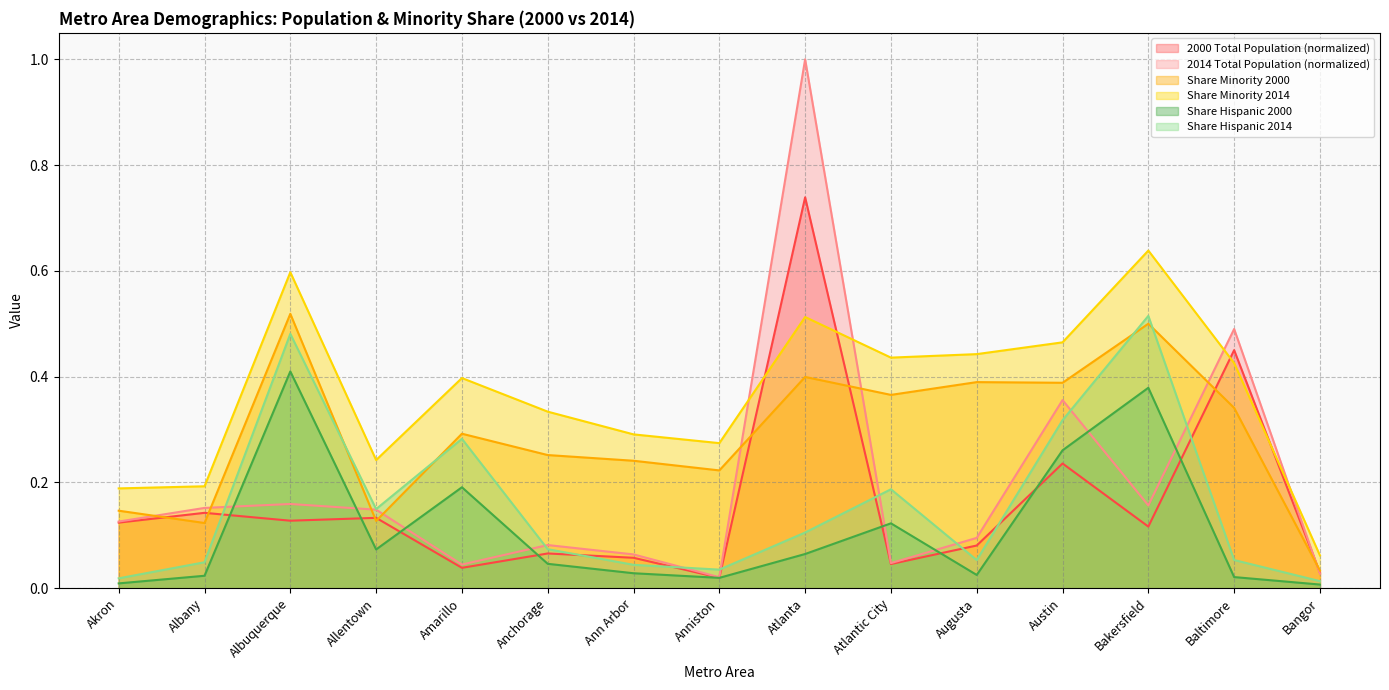

What is the difference between the Share Hispanic 2000 values at Atlantic City and Amarillo?

0.1